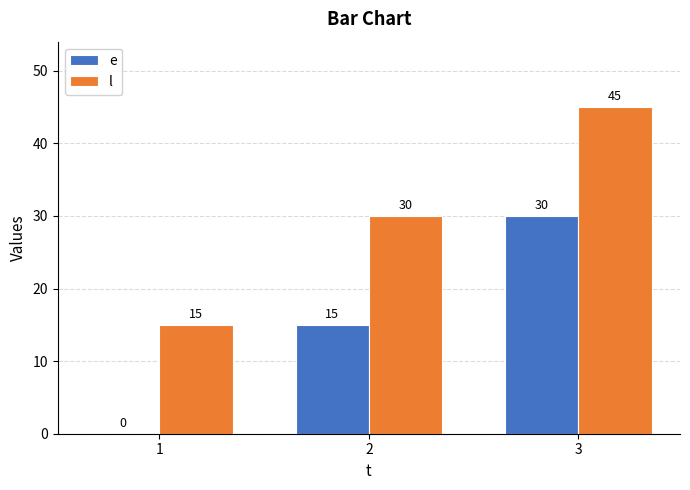

The value of l at 3 is 45. True or false?

True